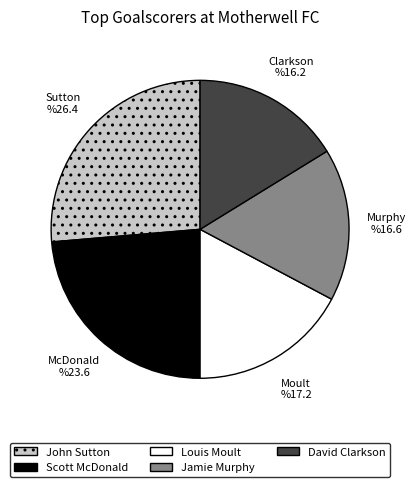

Does Louis Moult represent more than half of the total?

No